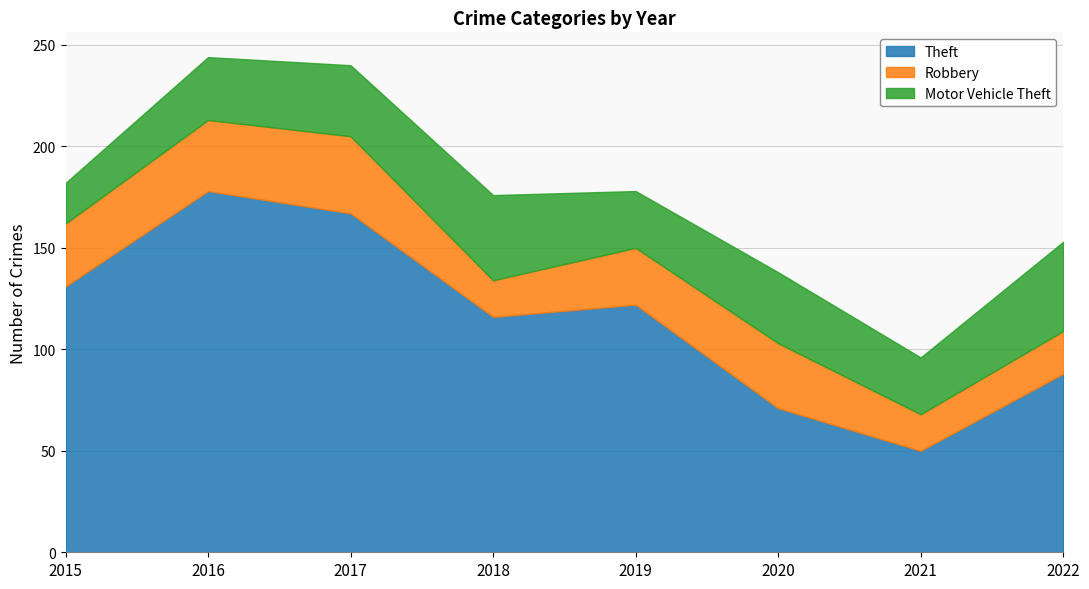

List the series in order of their peak value, highest first.

Theft, Motor Vehicle Theft, Robbery